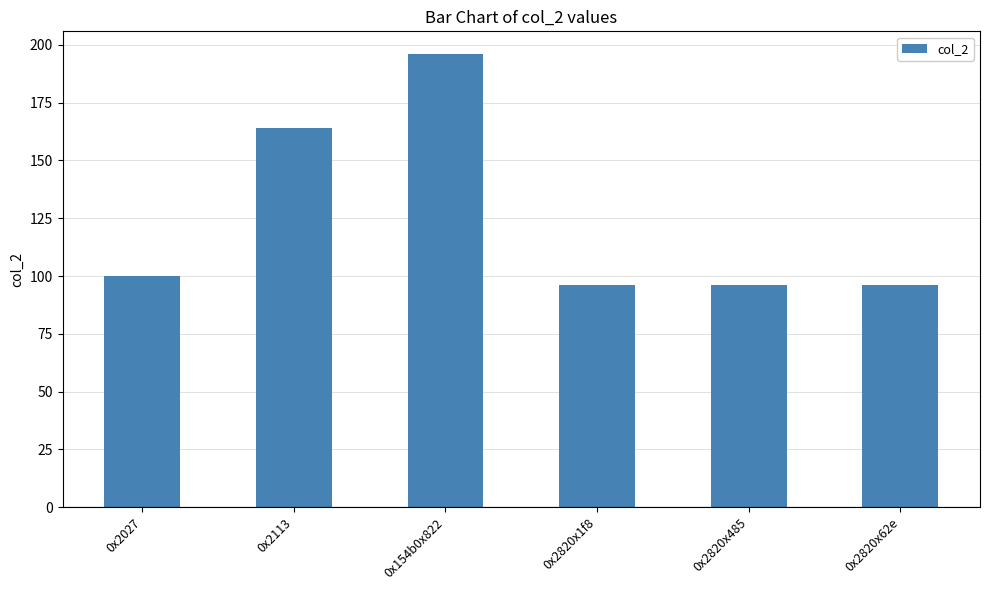

What is the greatest value displayed?

196